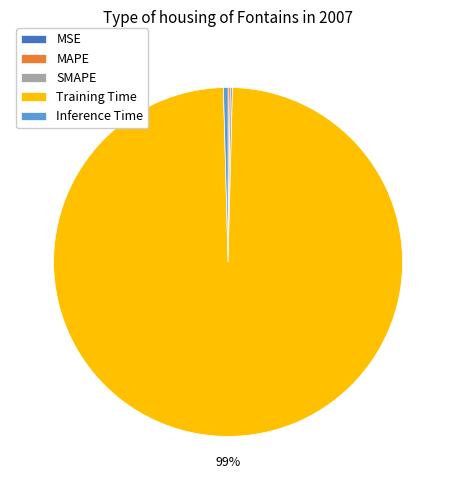

Is the sum of Inference Time and Training Time greater than half?

Yes